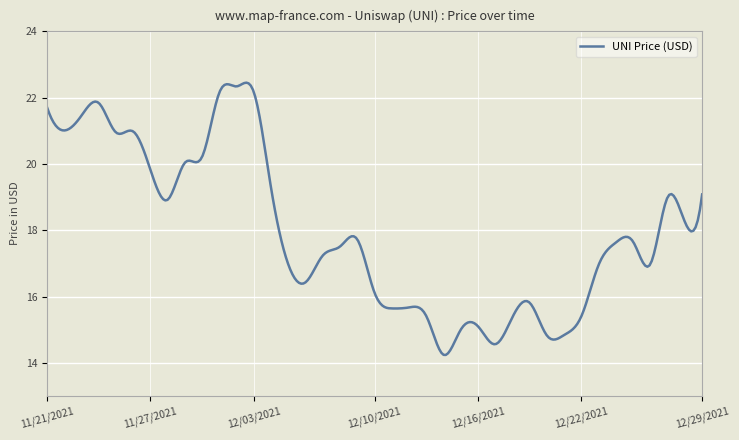

What is the difference between the maximum and minimum values?

8.2